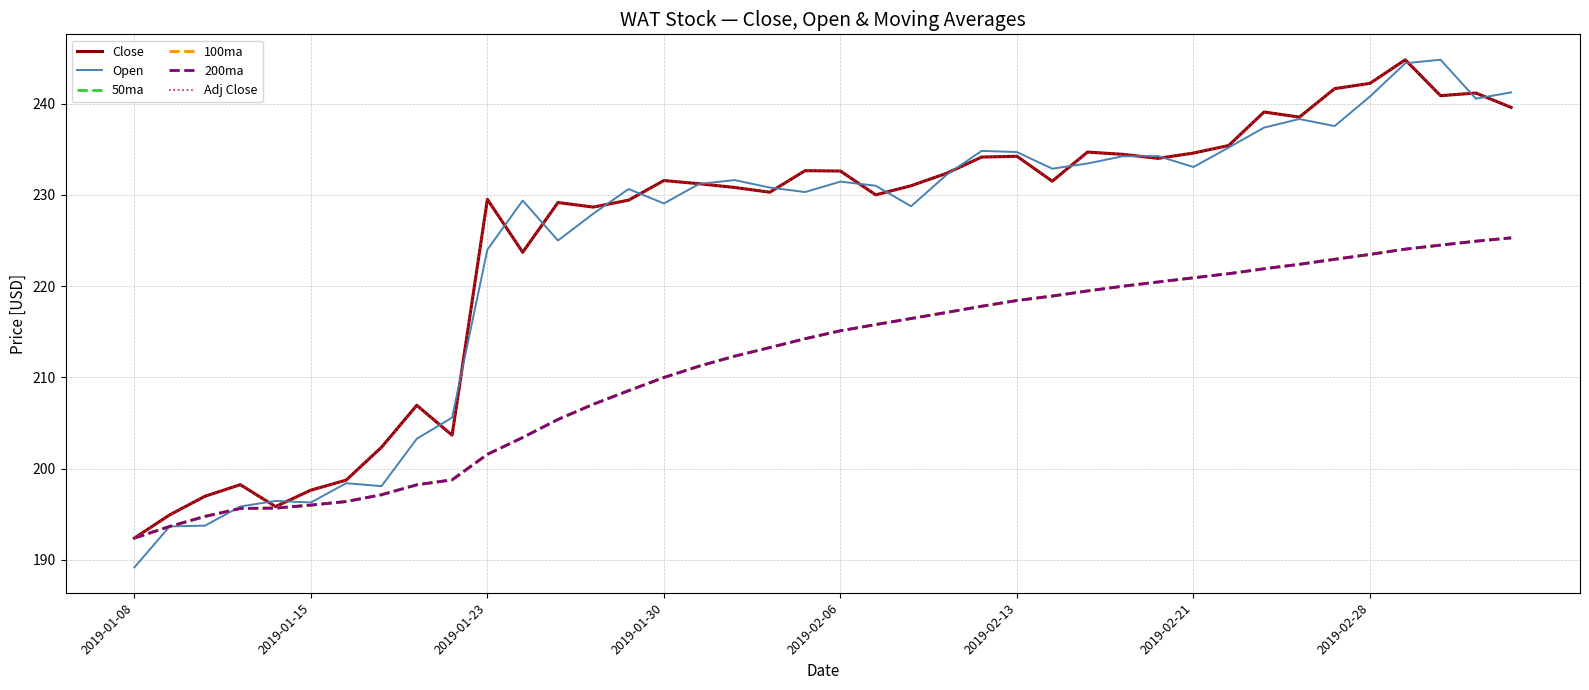

Is this an area chart (filled region under the line)?

No